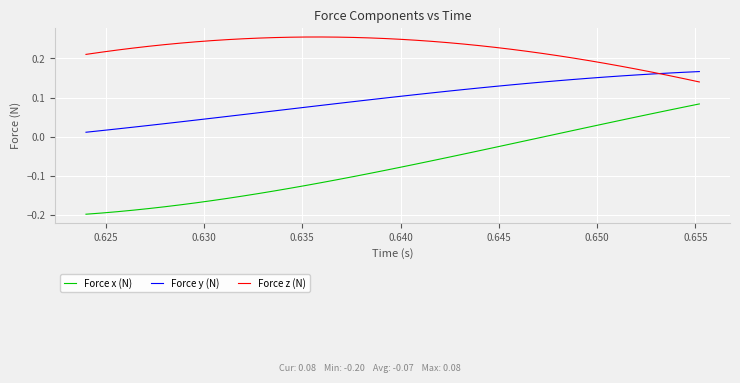

Rank the series by their average value, from lowest to highest.

Force x (N), Force y (N), Force z (N)